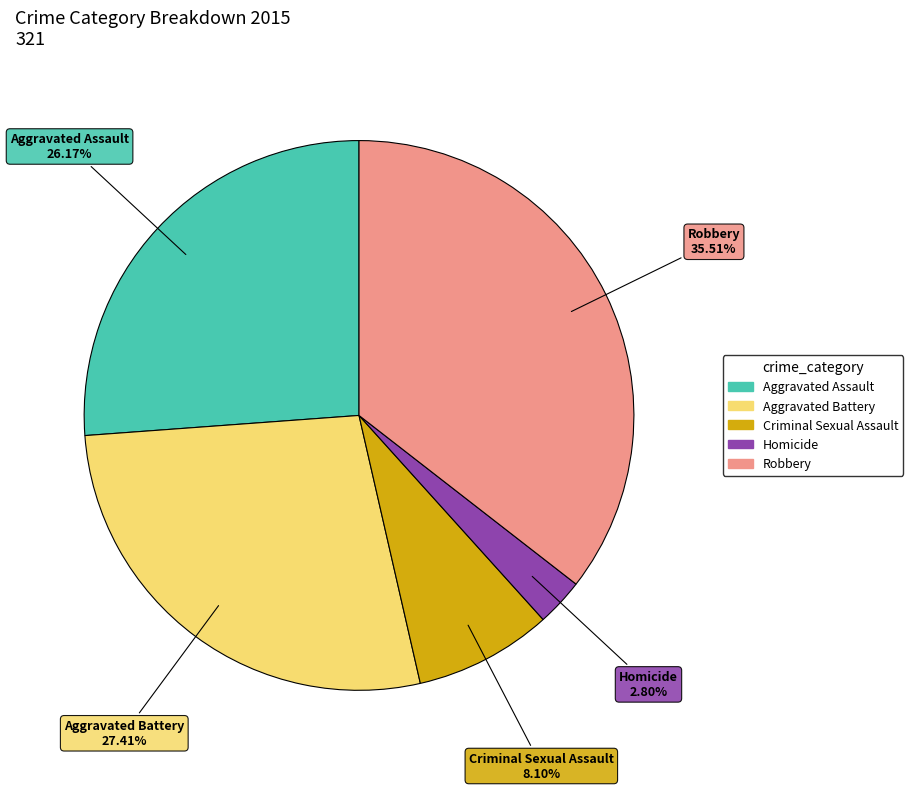

To the nearest percent, what percentage of the pie is Aggravated Battery?

27%